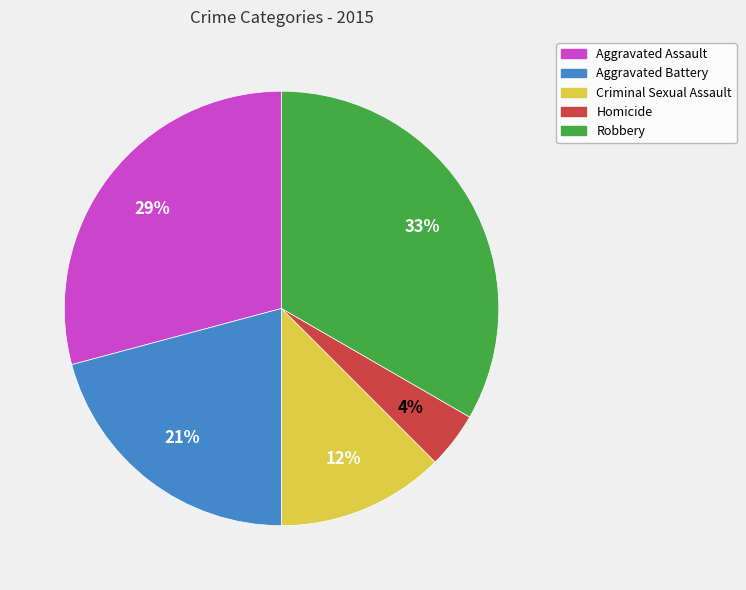

True or false: Robbery accounts for 33% of the total.

True